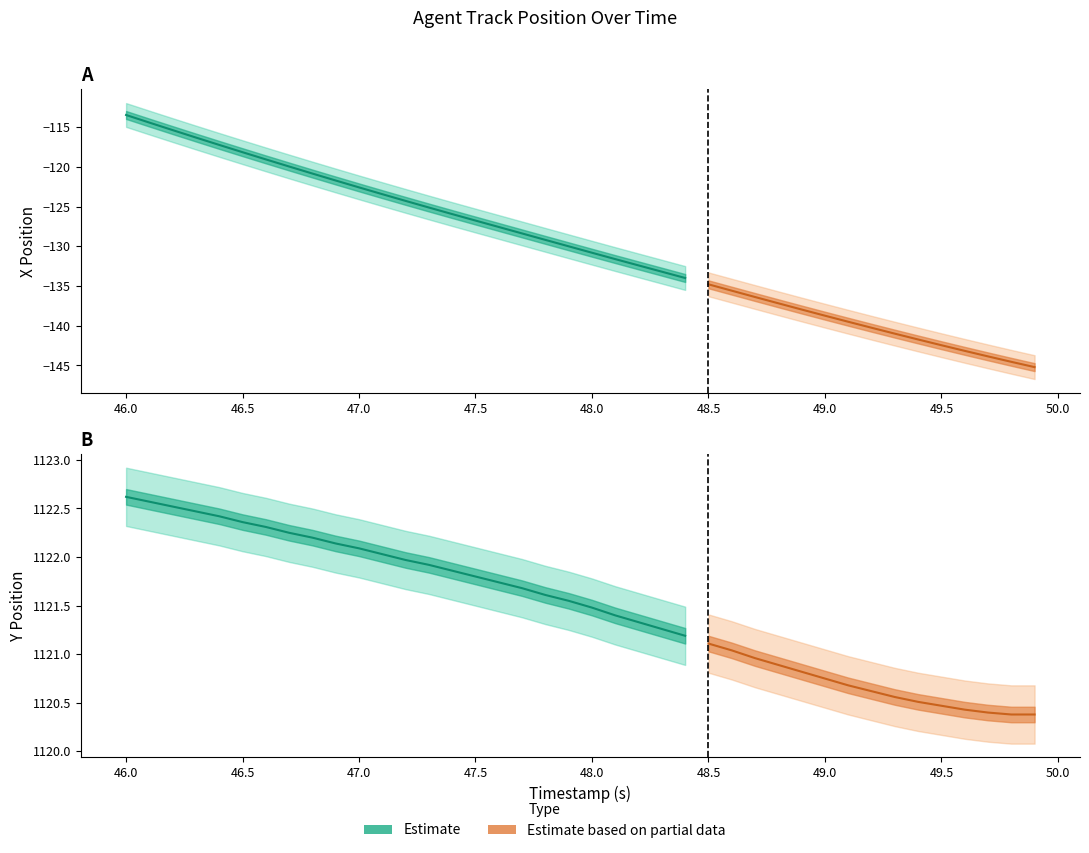

How many data points in X are less than -129?

22